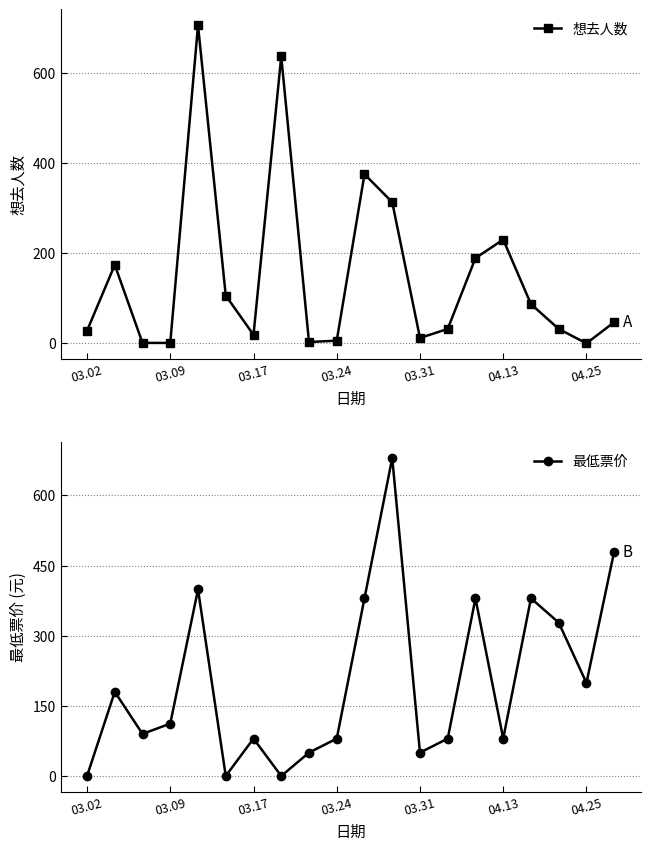

True or false: 想去人数 has more than 1 points higher than both neighbors.

True